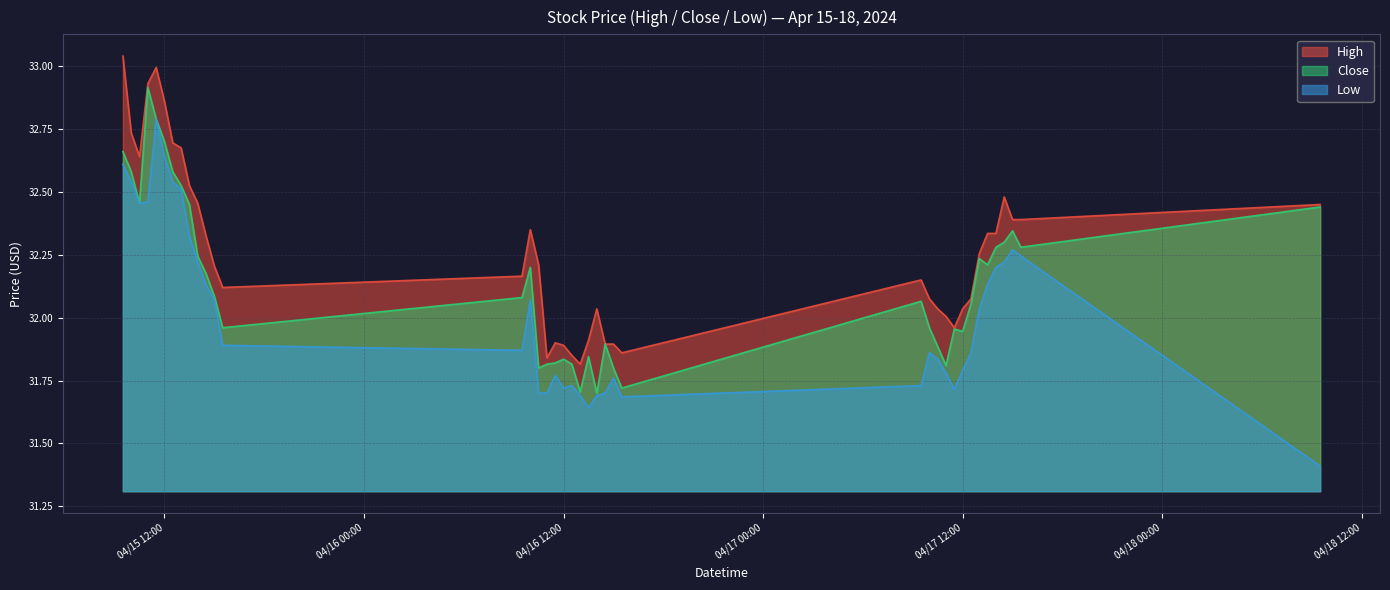

In Low, how many points are lower than both neighbors (excluding endpoints)?

6